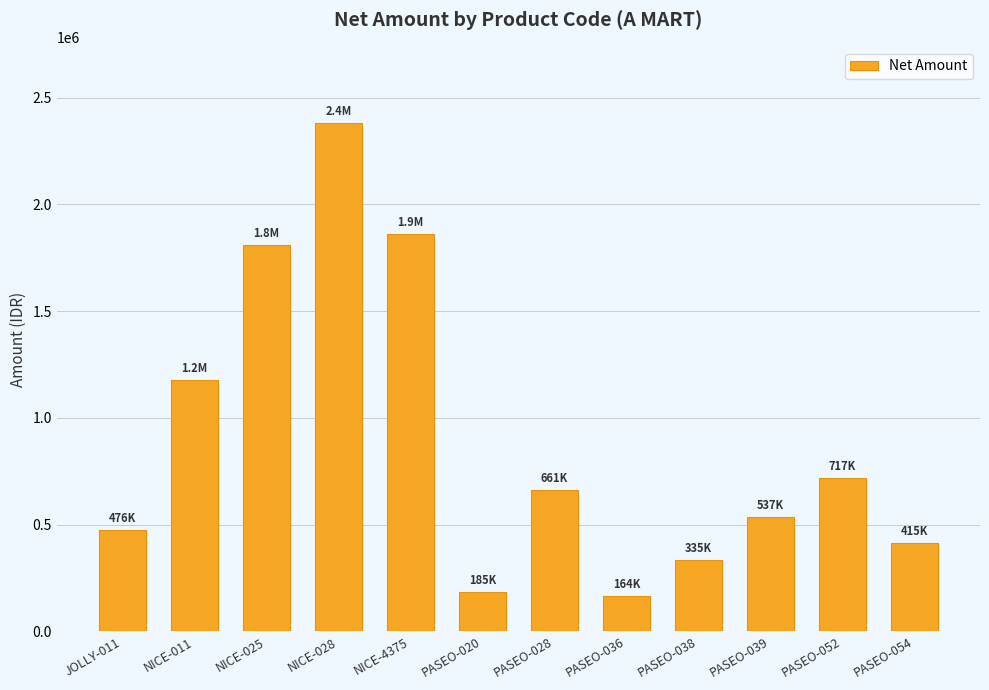

What is the smallest value displayed?

164280.0